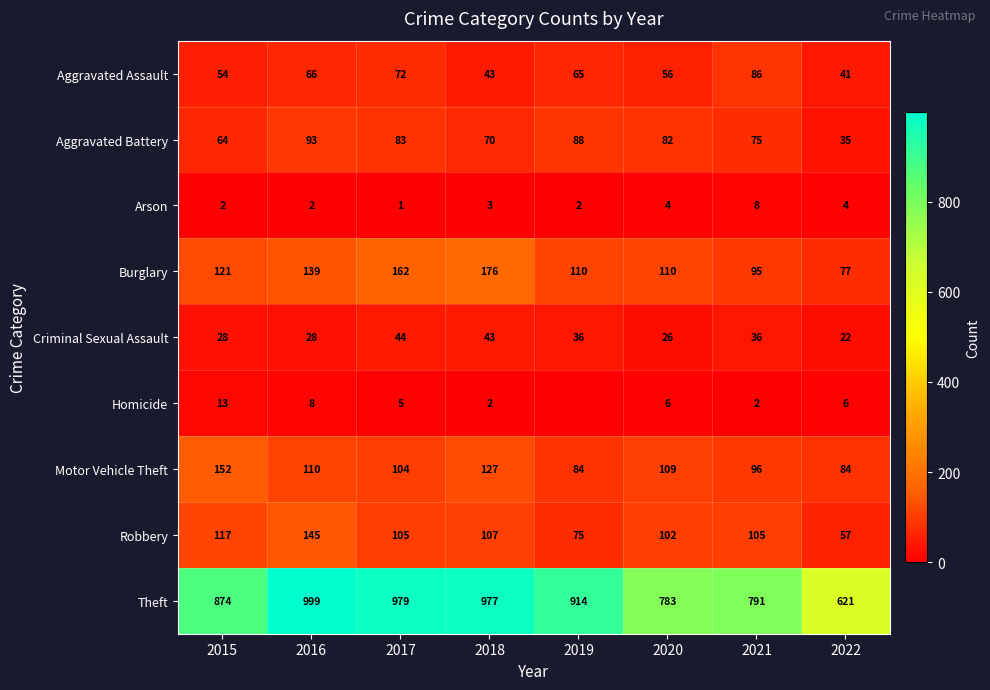

What is the difference between the Aggravated Assault values at 2021 and 2015?

32